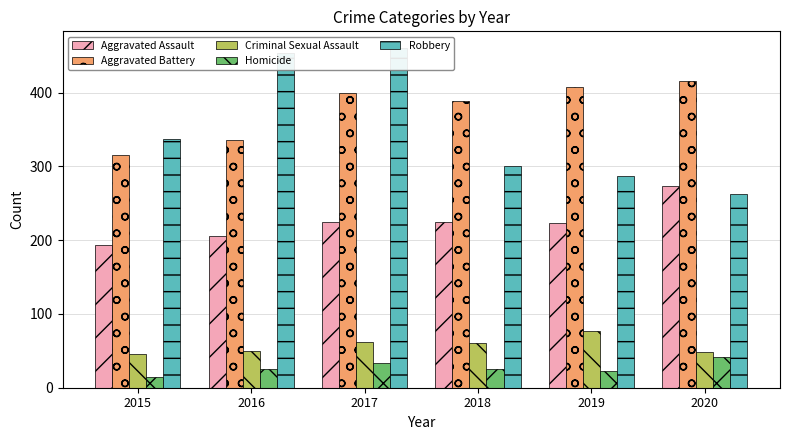

What is the total value across all series at 2020?

1041